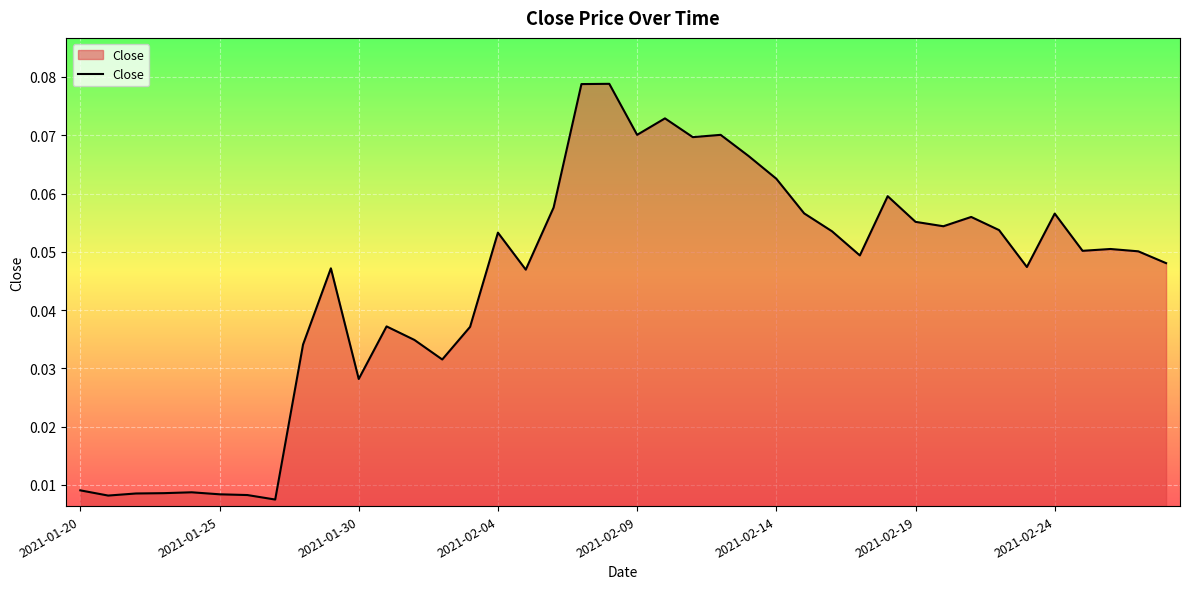

True or false: the data has more than 2 interior local peaks.

True